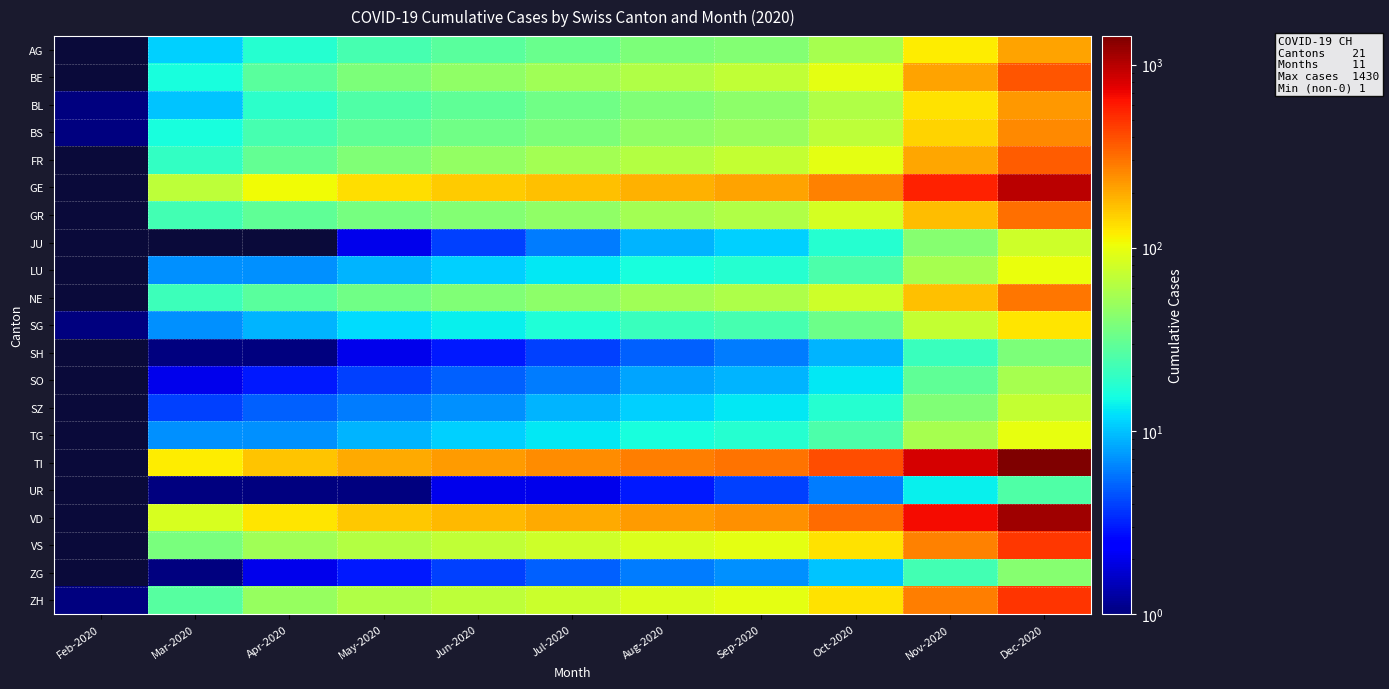

Which label corresponds to the largest value in the chart?

Dec-2020